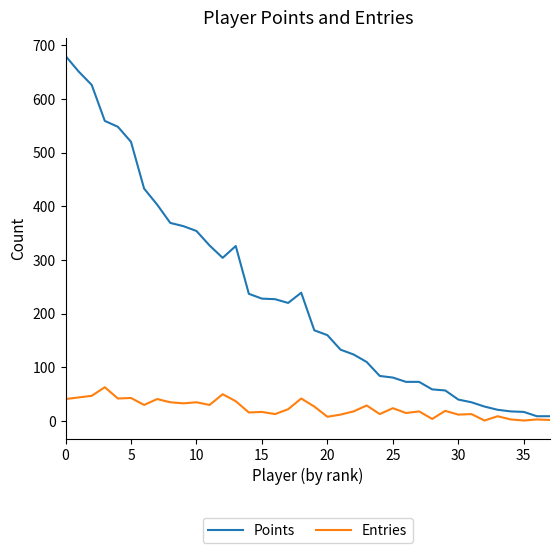

What are all the series names shown in the legend?

Points, Entries